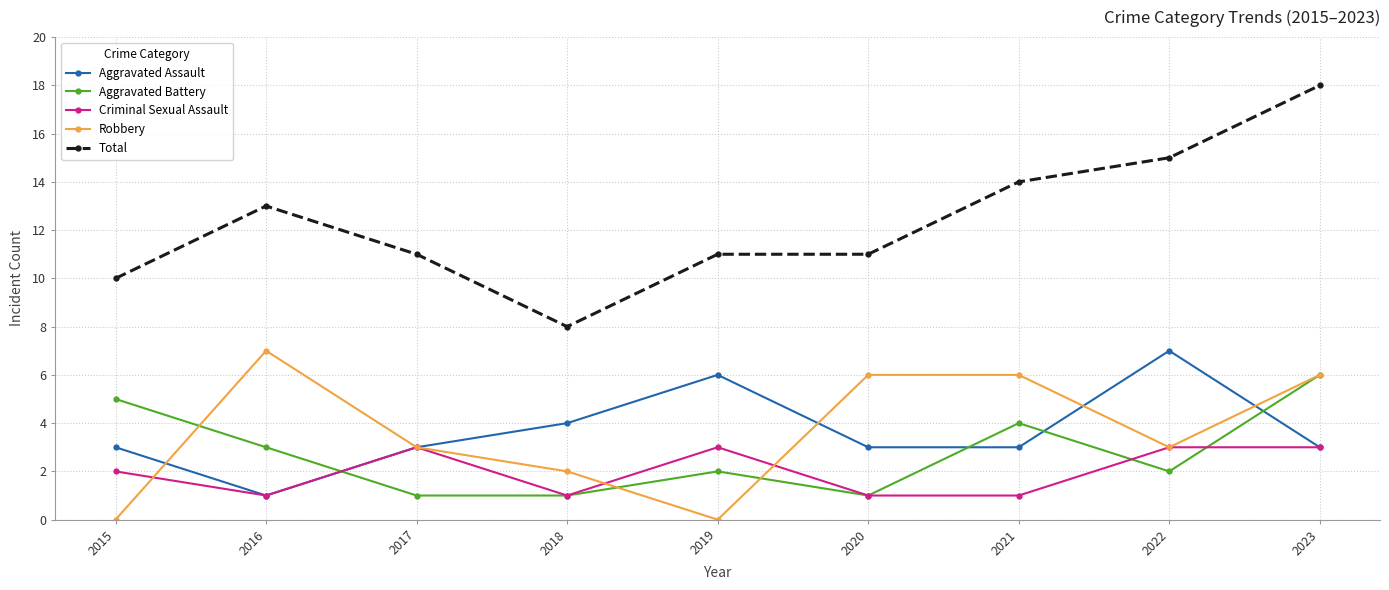

What is the difference between the highest and lowest values at 2018?

7